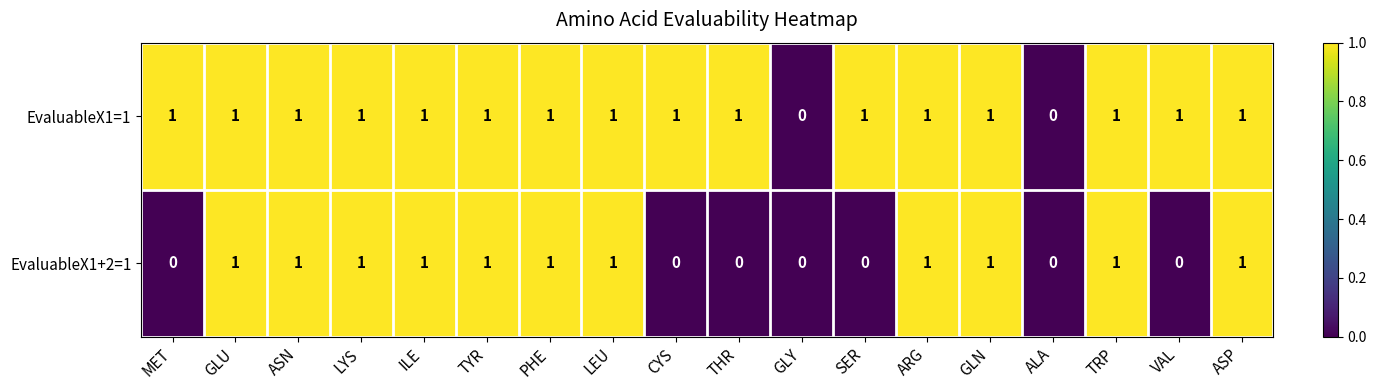

True or false: EvaluableX1+2=1 has a value of 2 at ILE.

False